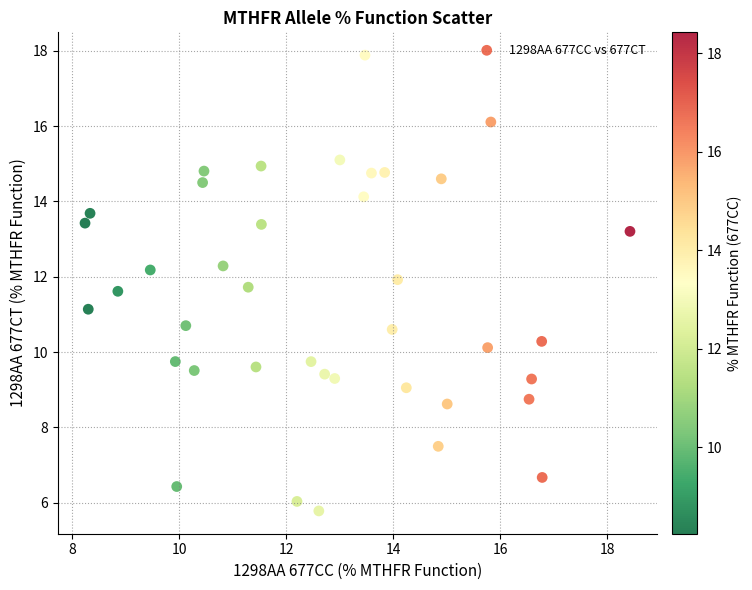

What is the range of Y values (max minus min)?

12.1